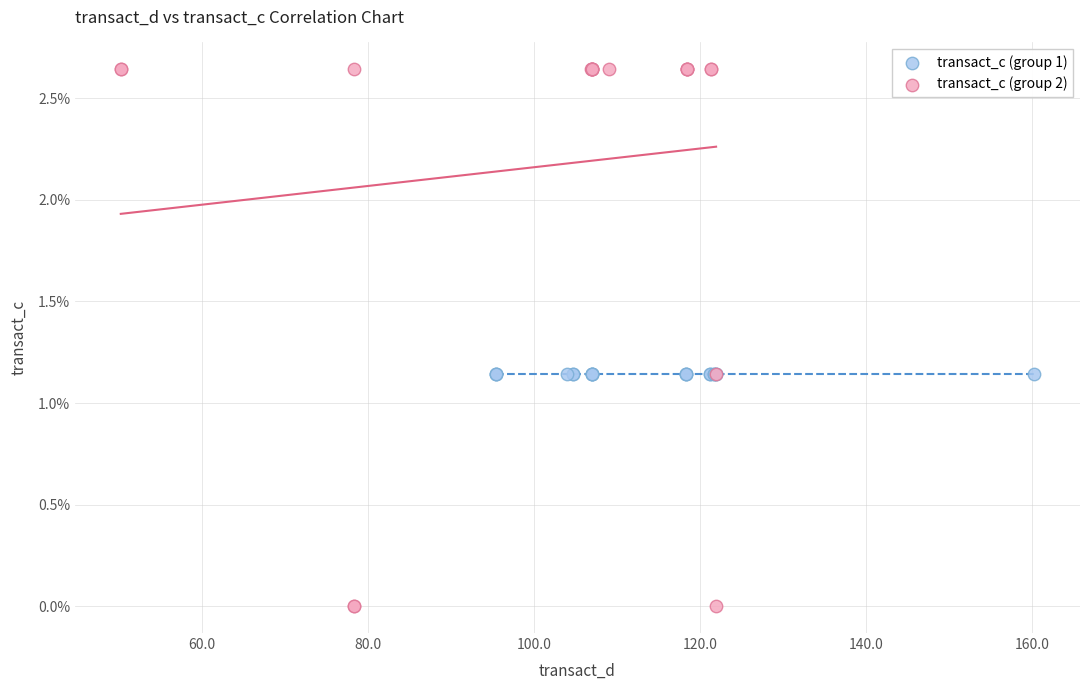

What are all the series names shown in the legend?

transact_c (group 1), transact_c (group 2)